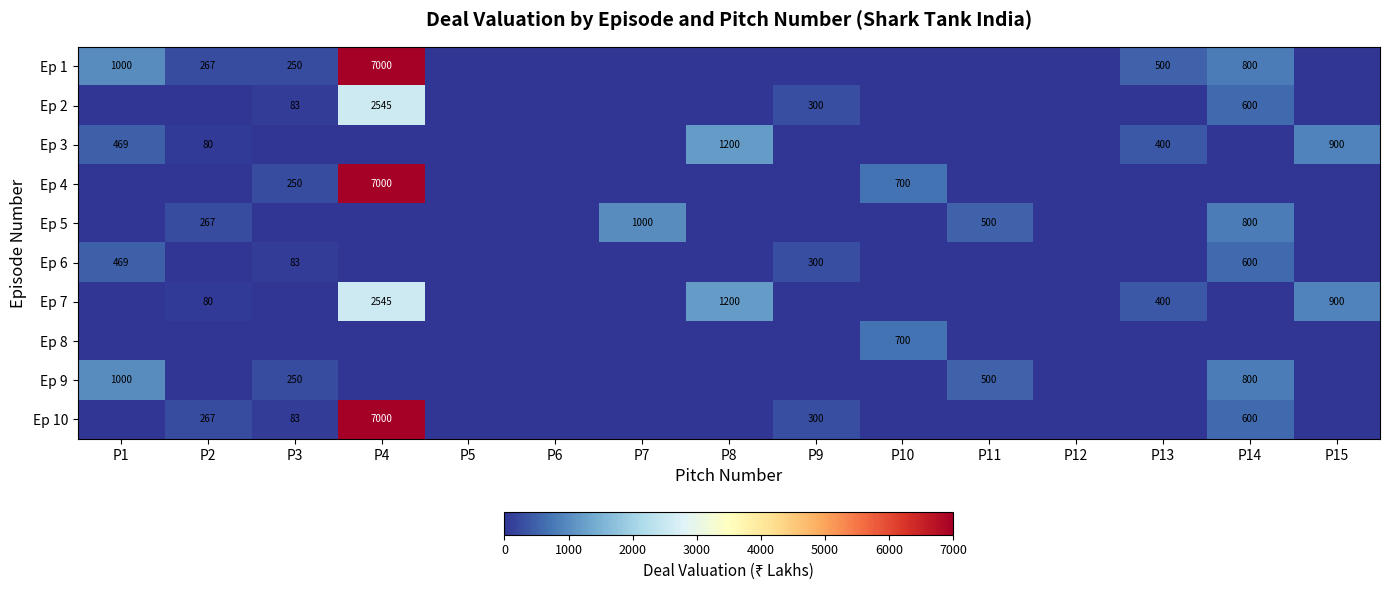

Which category has the highest value in the Ep 7 series?

P4